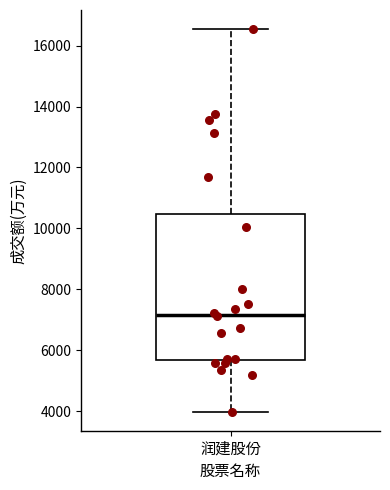

Read this box plot against the y-axis: the position of the median line, the range covered by the box, and the ends of both whiskers. The values are not printed on the chart, so give them approximately, as read against the axis.

median 7200, box 5600 to 10400, whiskers 4000 to 16600